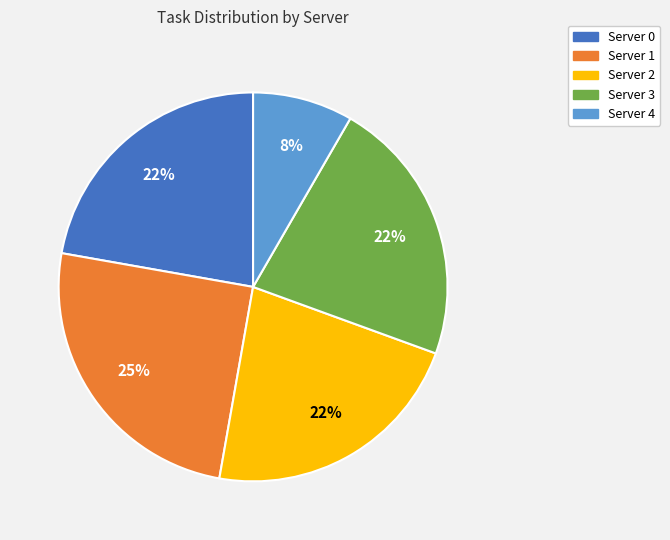

What is the ratio of the value at Server 4 to the value at Server 0?

0.4